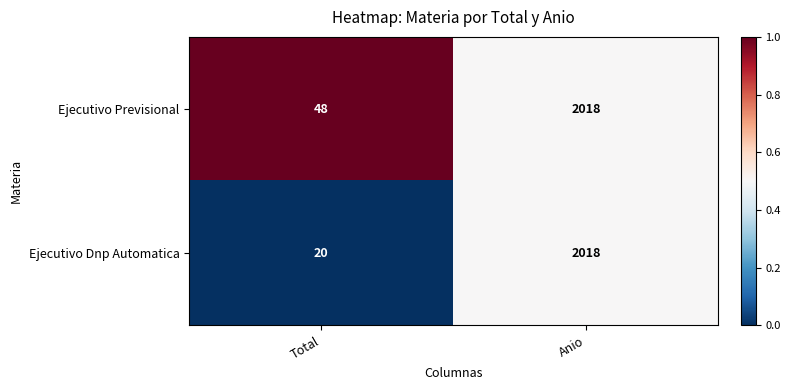

Reading left to right, transcribe all the data shown in this chart.

Ejecutivo Previsional: 48	2018
Ejecutivo Dnp Automatica: 20	2018